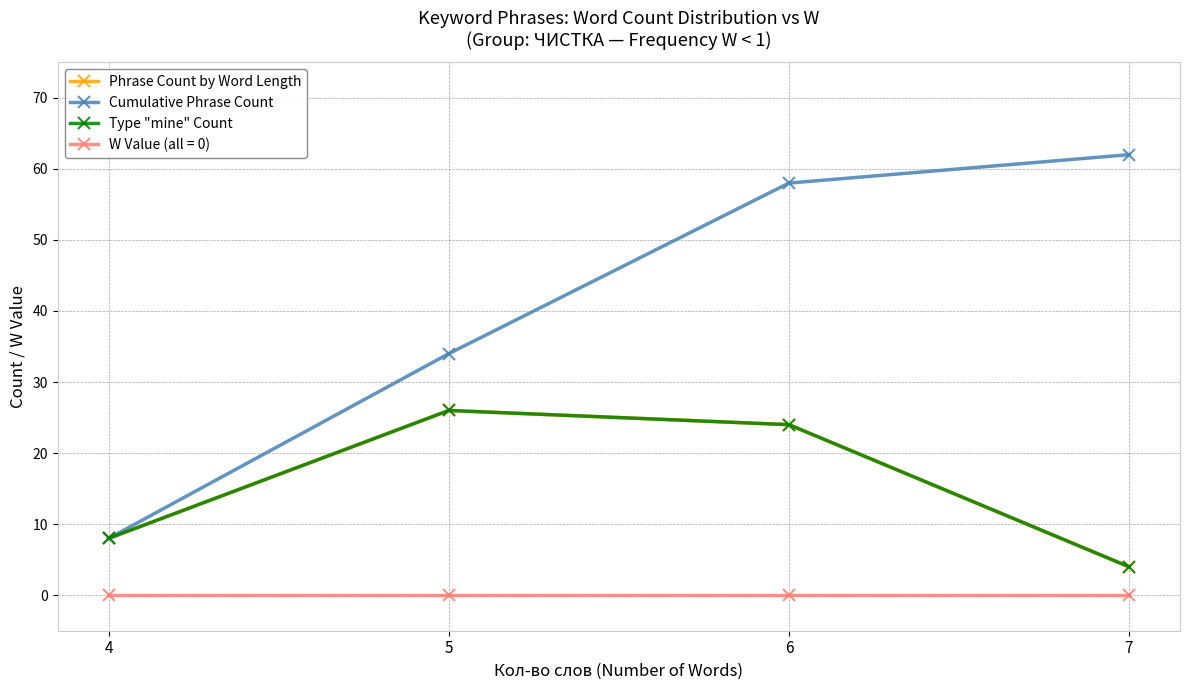

What is the average value of the Type "mine" Count series?

16